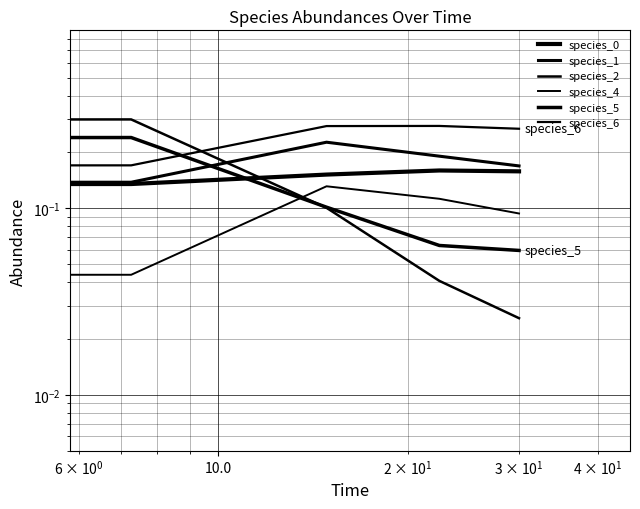

True or false: species_1 has a value of 0.2 at 1000.0.

False